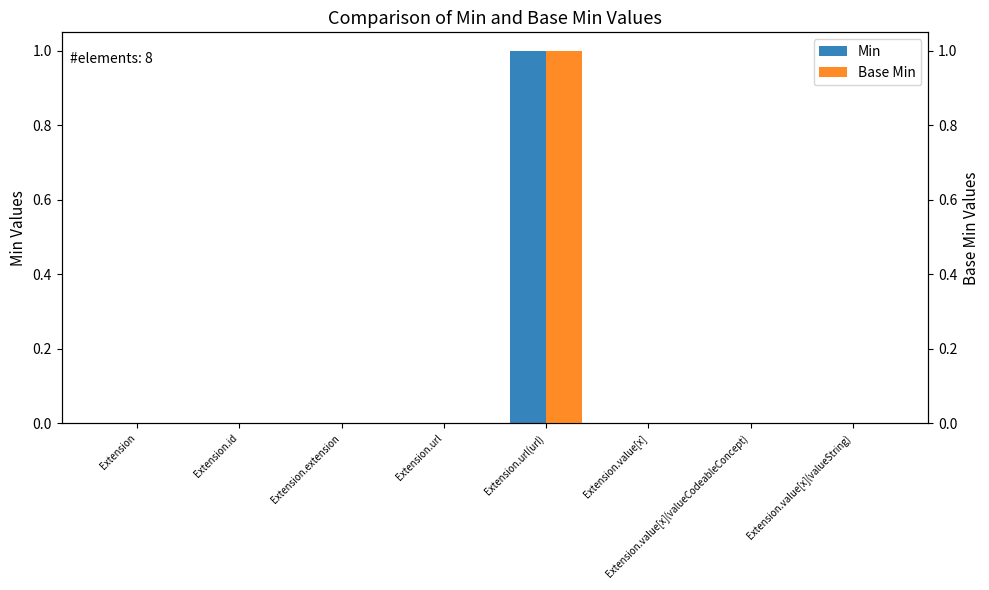

Which category has the lowest value across all series?

Extension